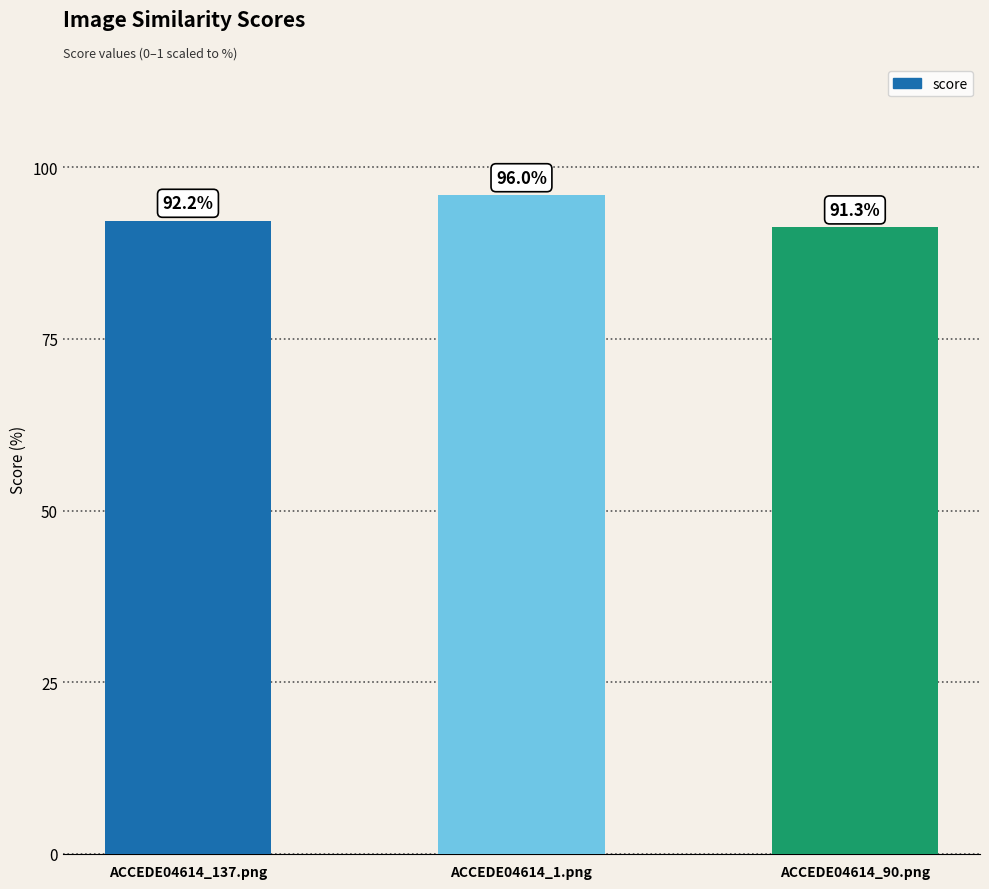

What is the minimum value shown in the chart?

91.3